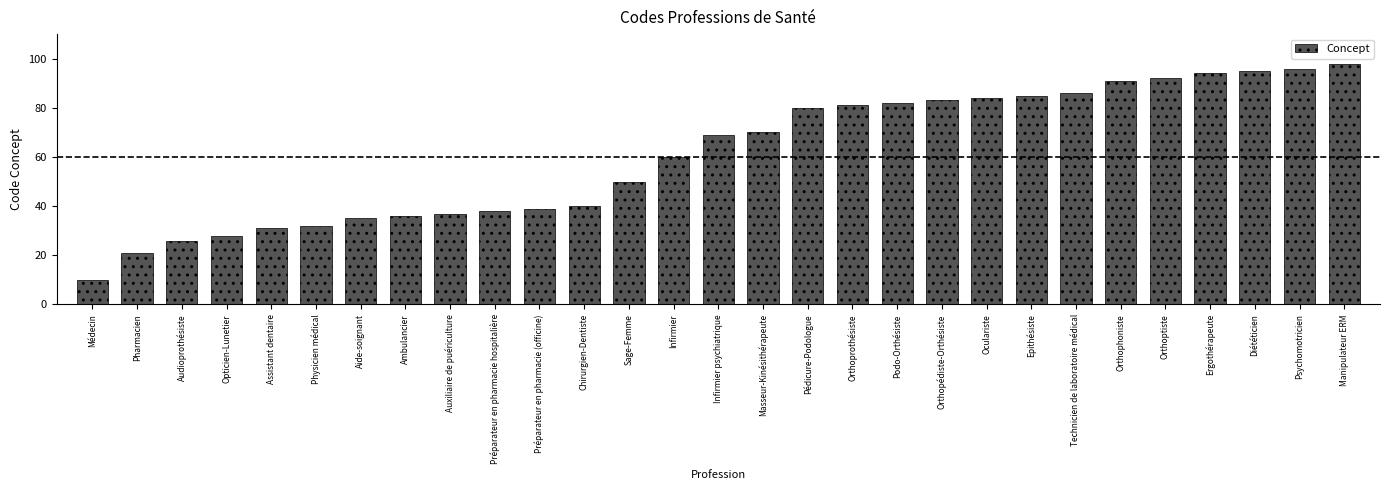

Between Orthophoniste and Médecin, which is larger?

Orthophoniste